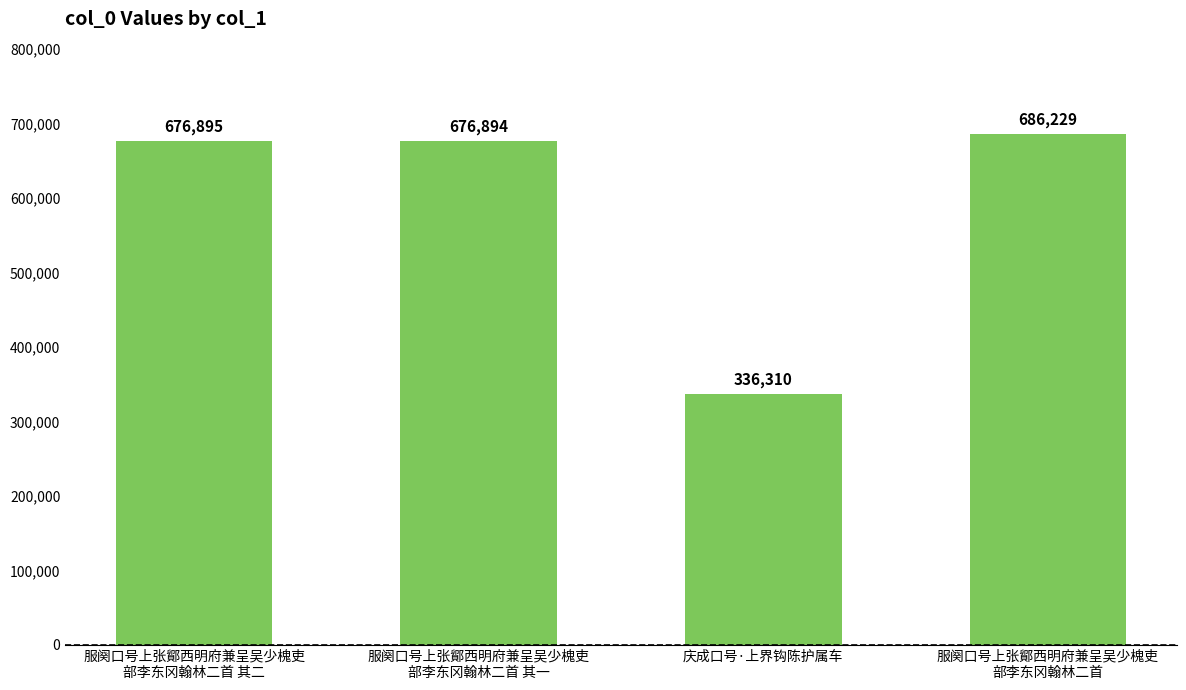

What is the label of the 4th bar from the right?

服阕口号上张鄮西明府兼呈吴少槐吏
部李东冈翰林二首 其二